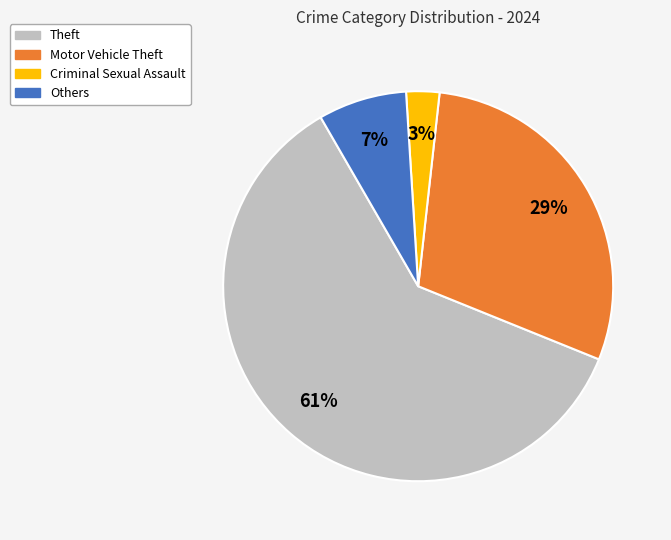

Combined, do Criminal Sexual Assault and Theft account for over 50%?

Yes